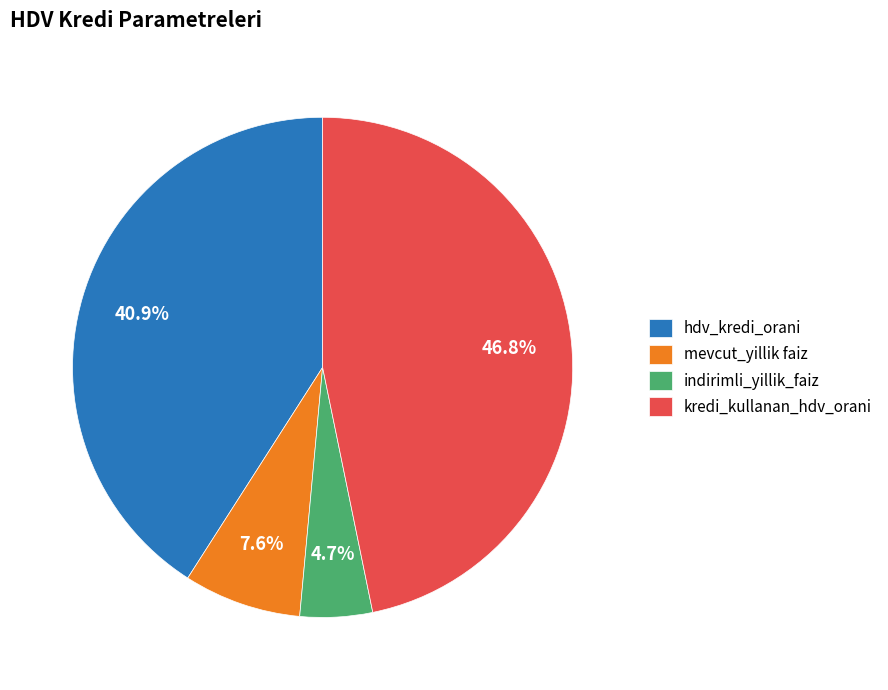

Does indirimli_yillik_faiz represent more than half of the total?

No